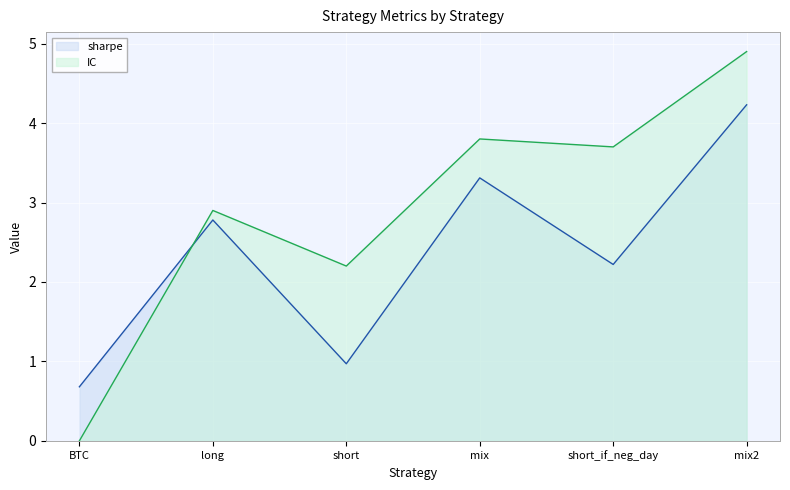

At which category is the sum across all series the highest?

mix2